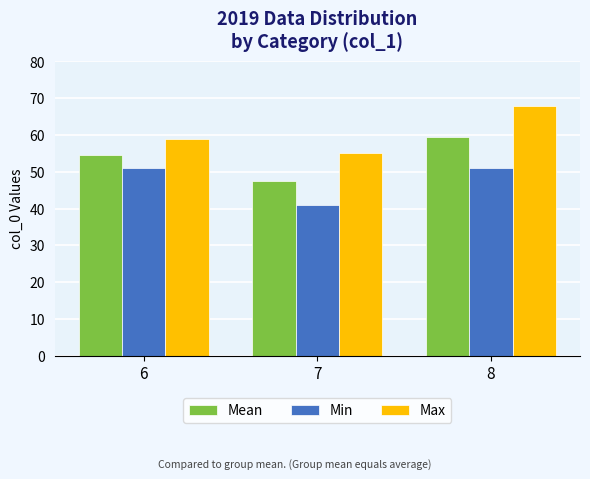

Reading left to right, extract all data points from this chart.

Mean: 6=54.6	7=47.6	8=59.5
Min: 6=51.0	7=41.0	8=51.0
Max: 6=59.0	7=55.0	8=68.0